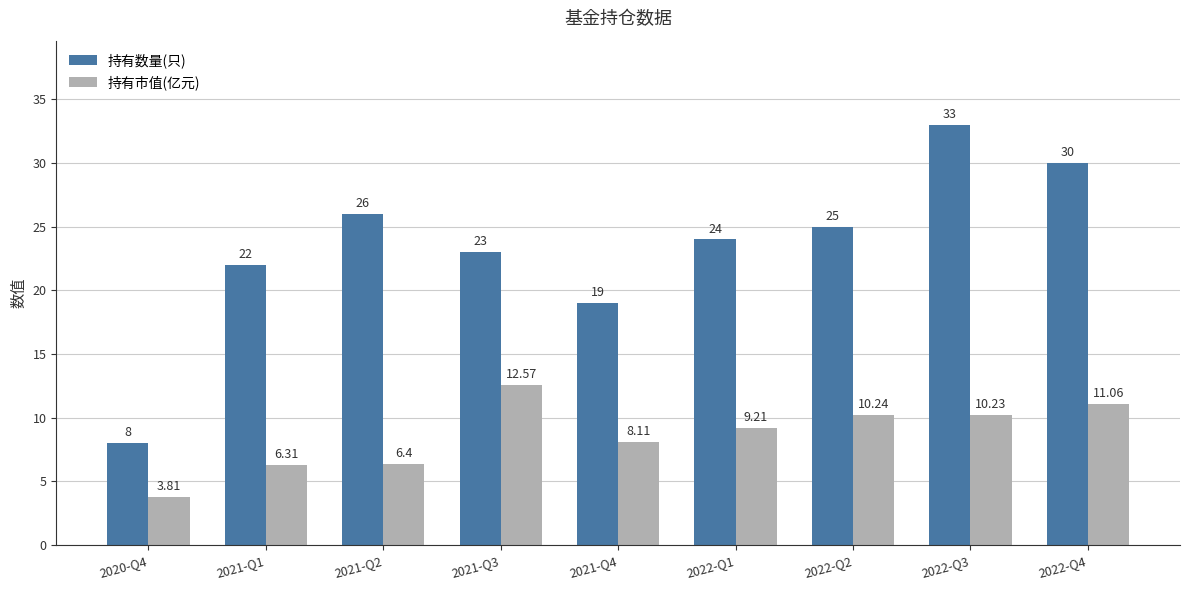

Is it true that 持有市值(亿元) equals 10.2 at 2022-Q3?

True